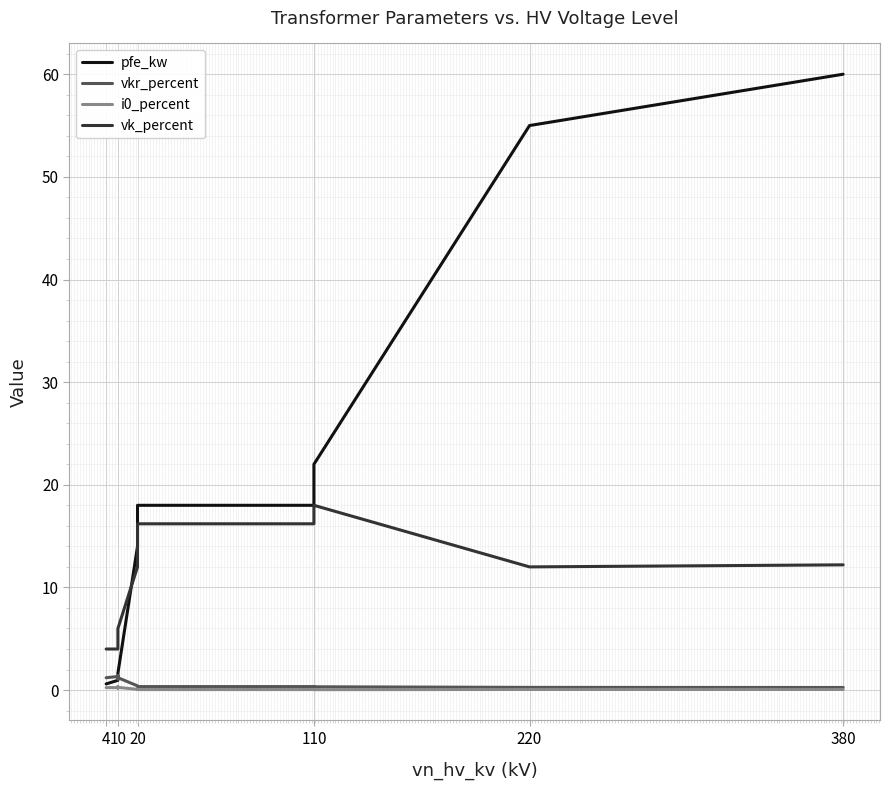

How many data points does each series have?

13